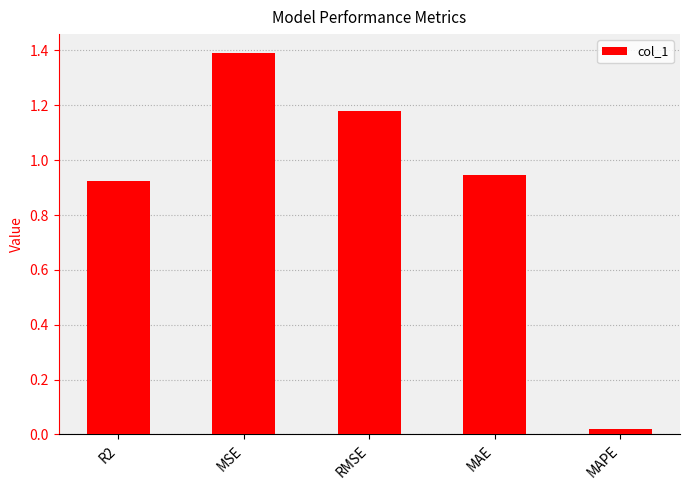

Rank the categories by value from highest to lowest.

MSE, RMSE, MAE, R2, MAPE